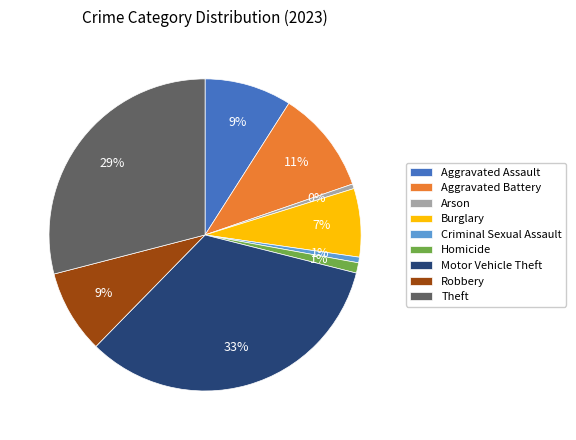

Which slice is the largest?

Motor Vehicle Theft